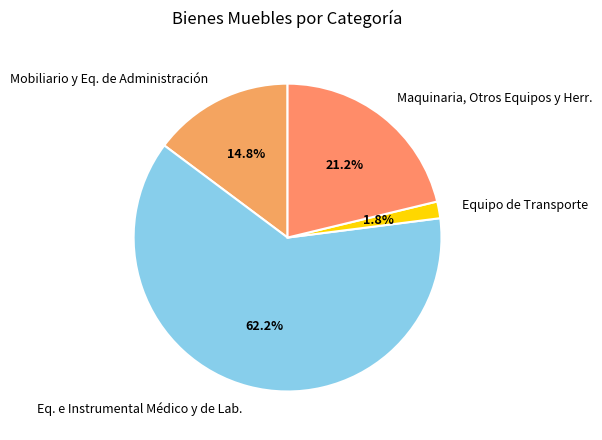

True or false: Equipo de Transporte accounts for 2% of the total.

True